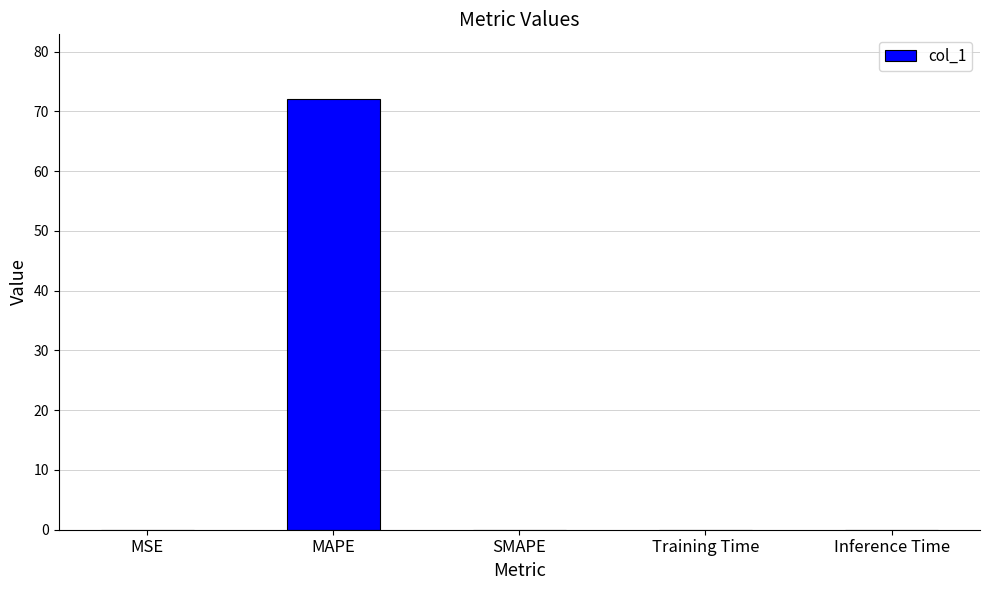

How many categories are shown in the chart?

5